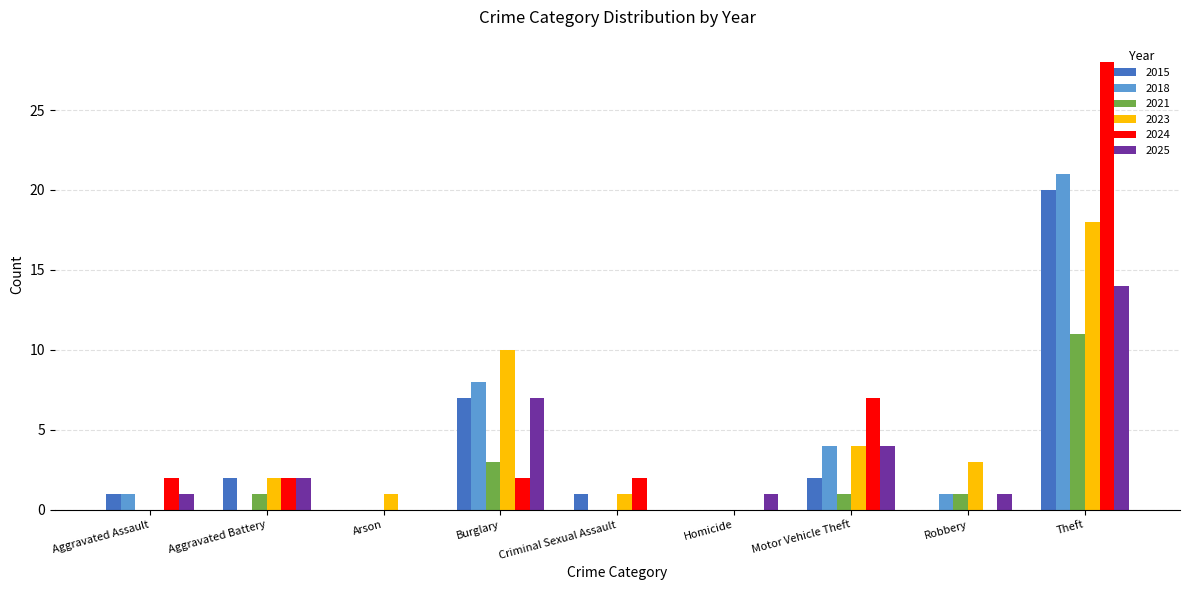

At which label is 2021 closest to 5?

Burglary